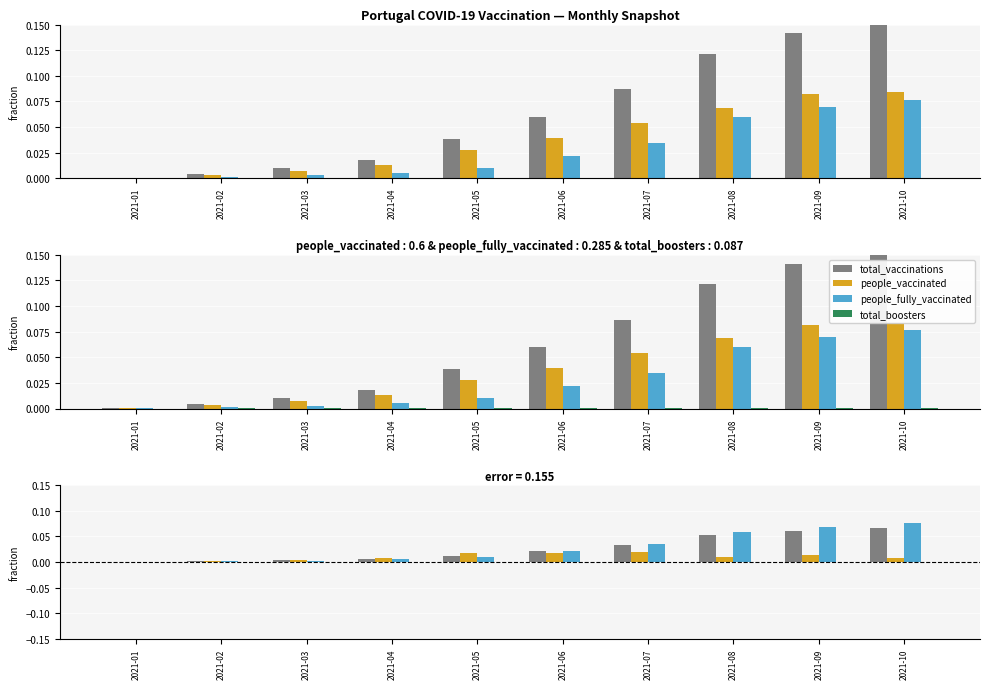

At which label does total_vaccinations reach its minimum?

2021-01